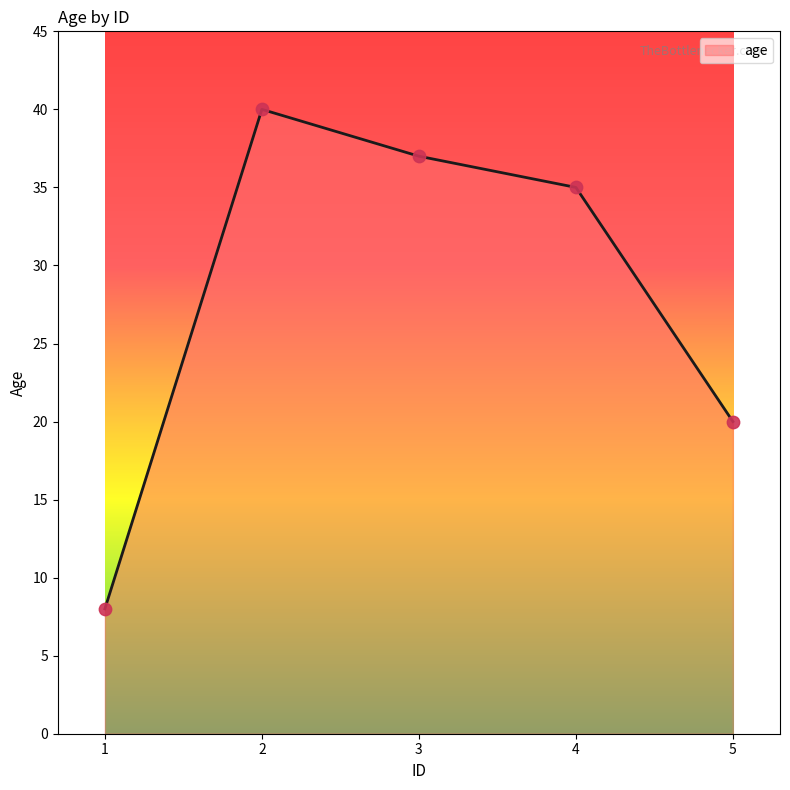

What is the change in value from 2 to 4?

-5